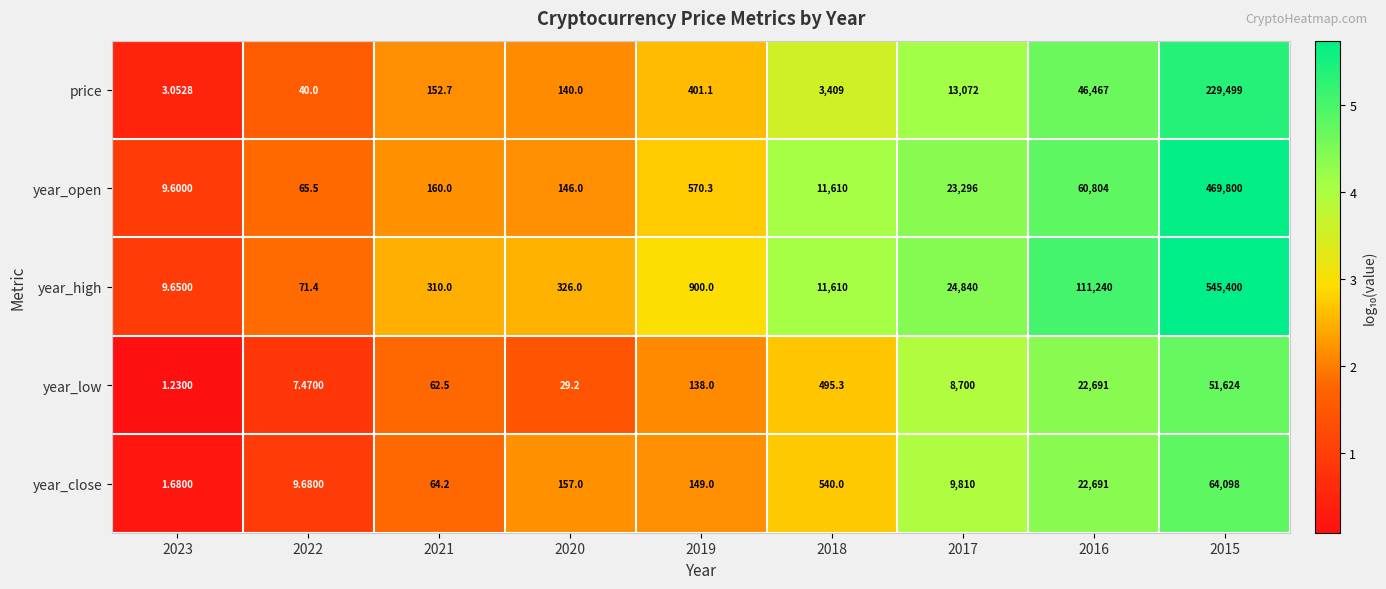

What is the total value across all series at 2015?

1360421.0